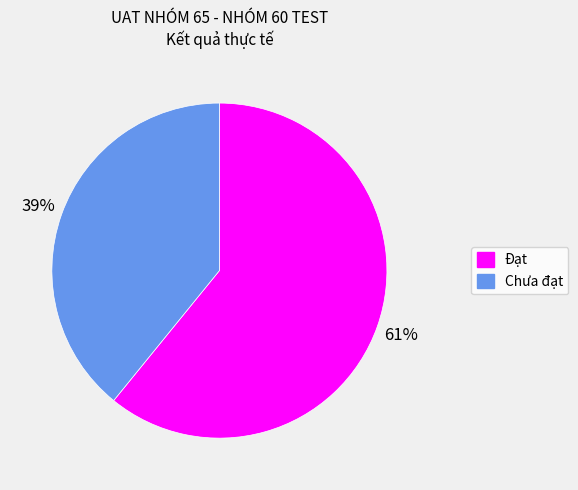

Is it true that Đạt is 55% of the pie?

False